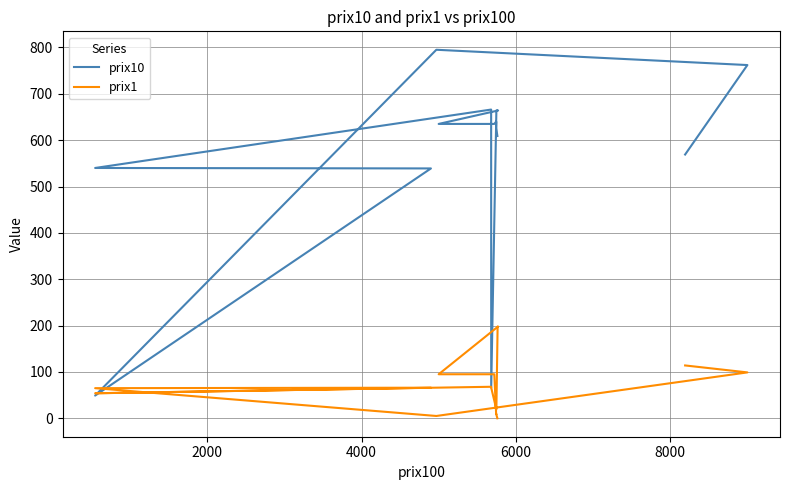

List the series in order of their overall mean, highest first.

prix10, prix1